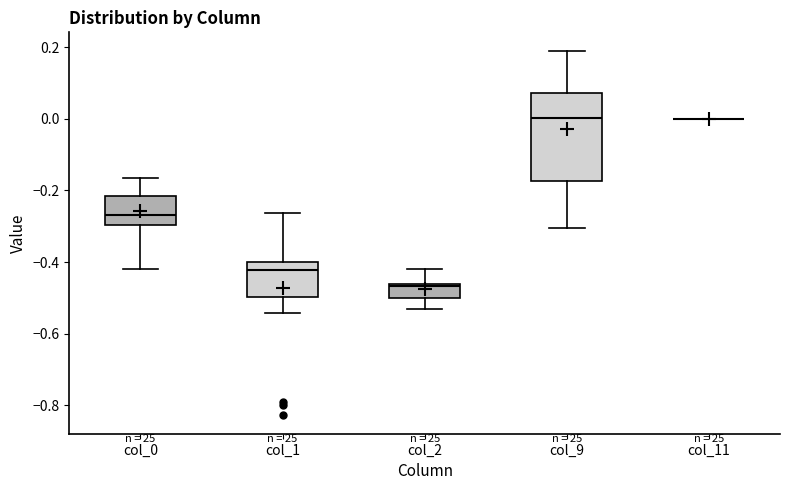

Reading left to right, read every box against the y-axis: the position of its median line, the range the box covers, and the ends of its whiskers. The values are not printed on the chart, so give them approximately, as read against the axis.

col_0: median -0.26, box -0.30 to -0.22, whiskers -0.42 to -0.16
col_1: median -0.42, box -0.50 to -0.40, whiskers -0.54 to -0.26
col_2: median -0.46 (just below the box's upper edge), box -0.50 to -0.46, whiskers -0.54 to -0.42
col_9: median 0.00, box -0.18 to 0.08, whiskers -0.30 to 0.20
col_11: box collapsed to a line at 0.00, whiskers 0.00 to 0.00